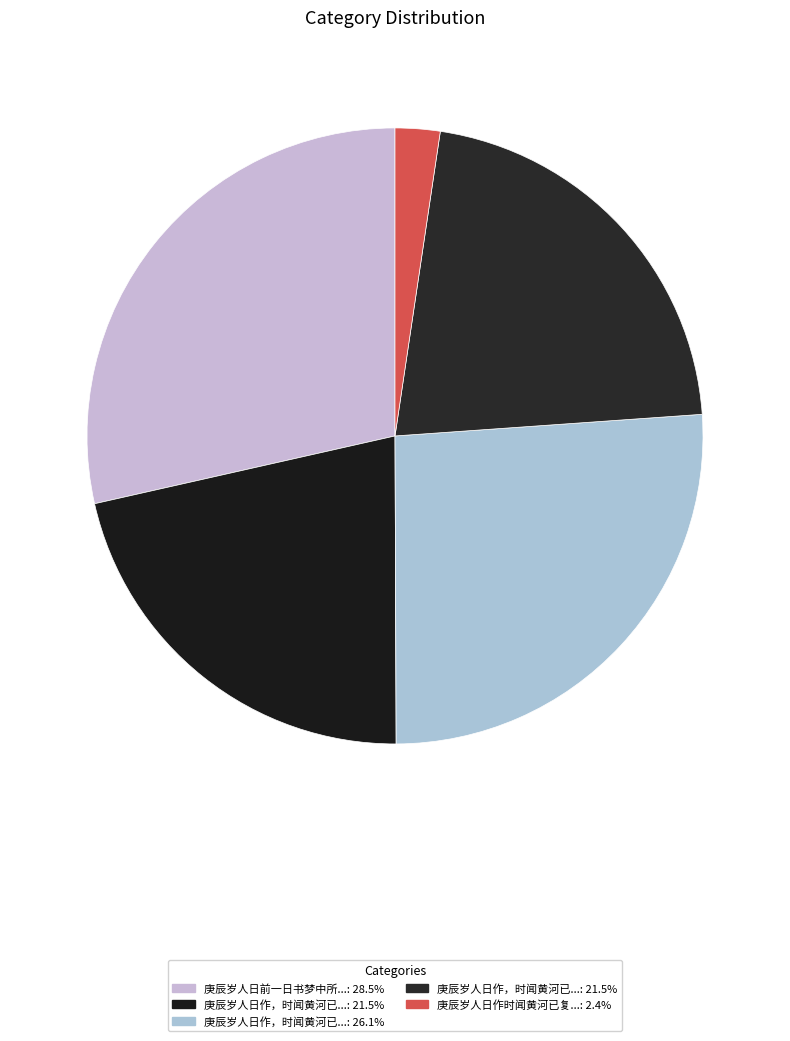

How many segments does this pie chart have?

5